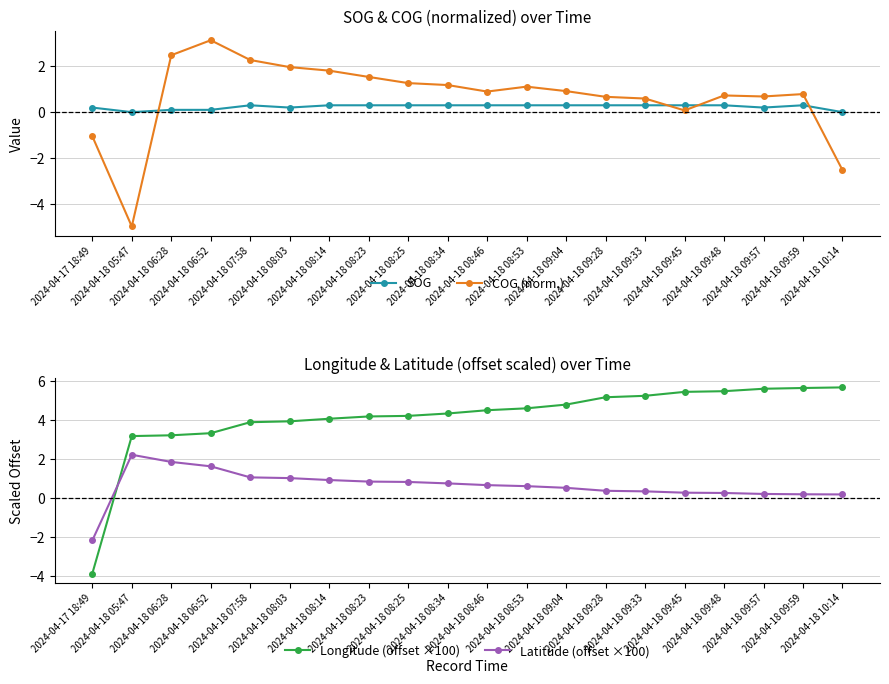

Where is SOG nearest to the value 0?

2024-04-18 05:47